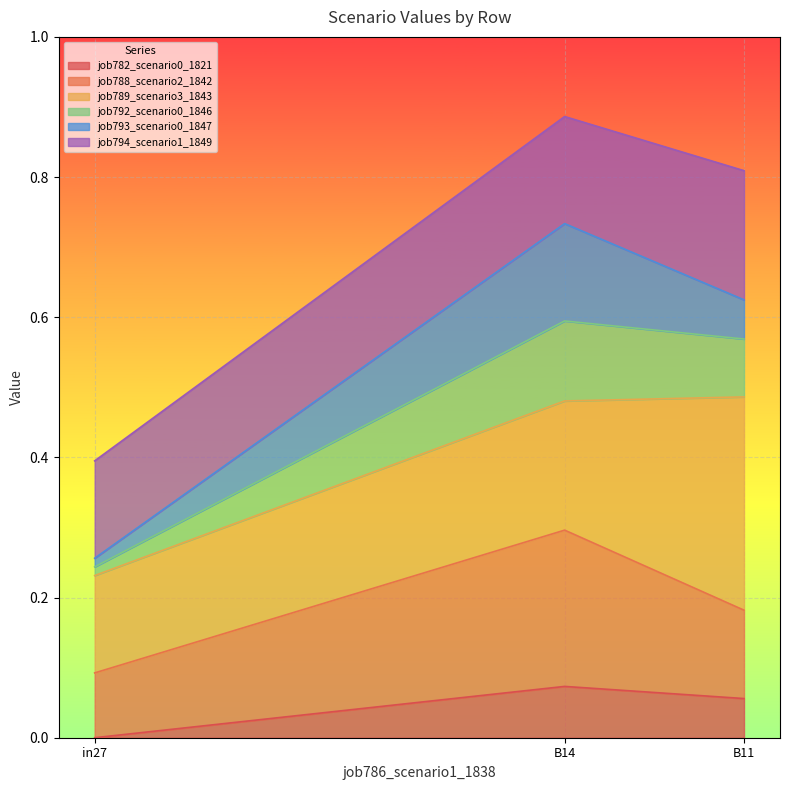

At which label does job782_scenario0_1821 reach its minimum?

in27